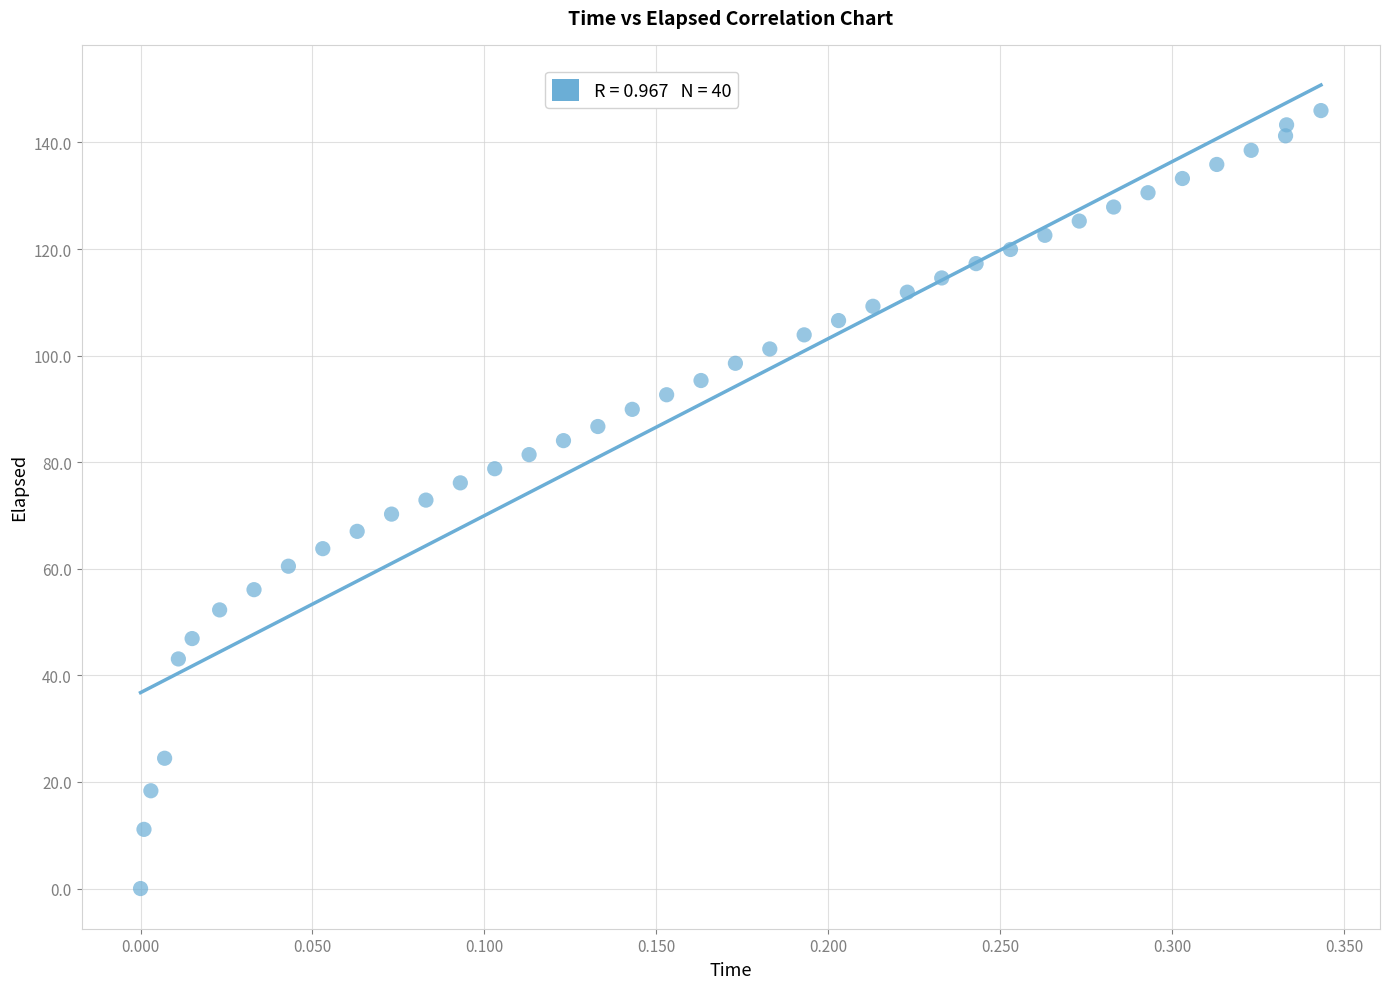

What is the range of X values (max minus min)?

0.3